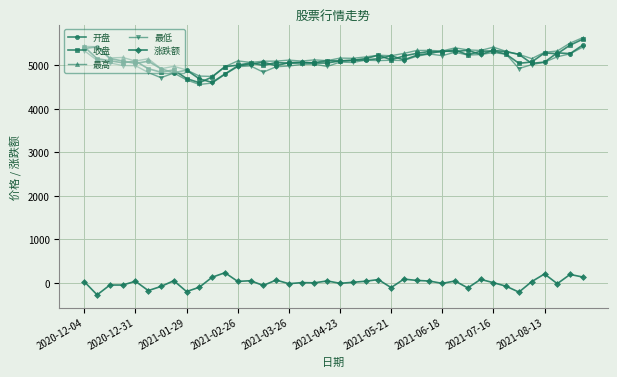

What is the value of the 最低 point at the 5th from the left?

4992.4